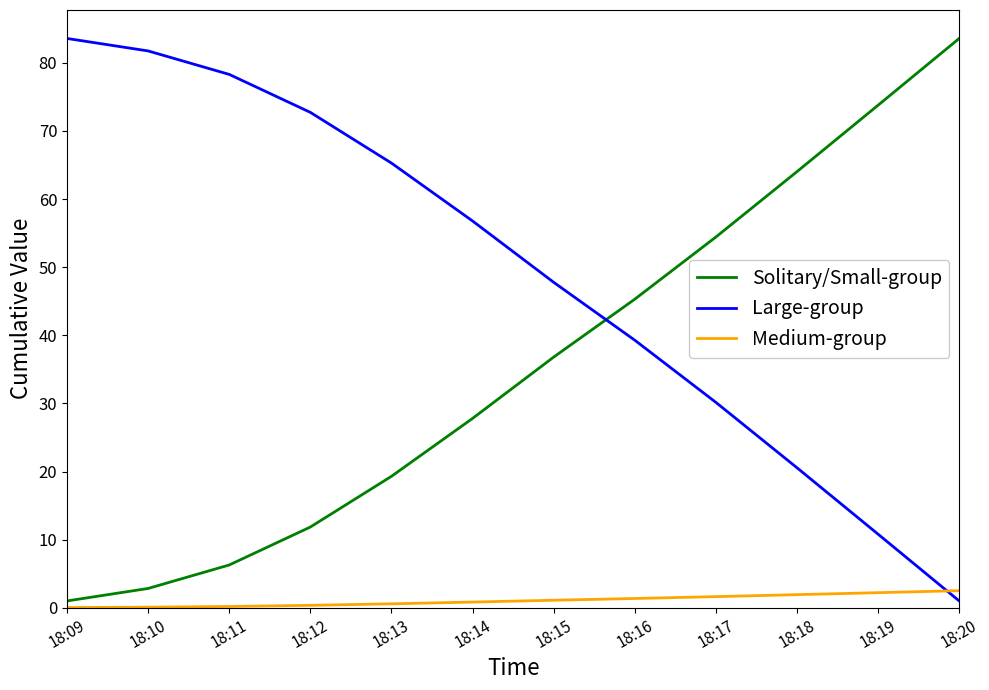

The Solitary/Small-group series shows 16.4 at 18:12. True or false?

False